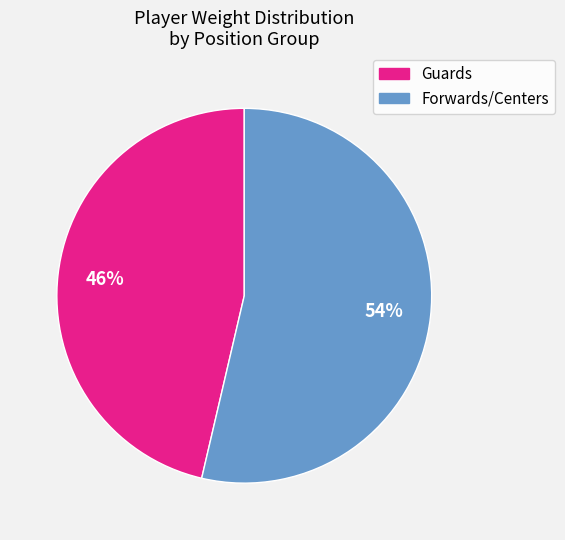

To the nearest percent, what is the average slice percentage?

50%